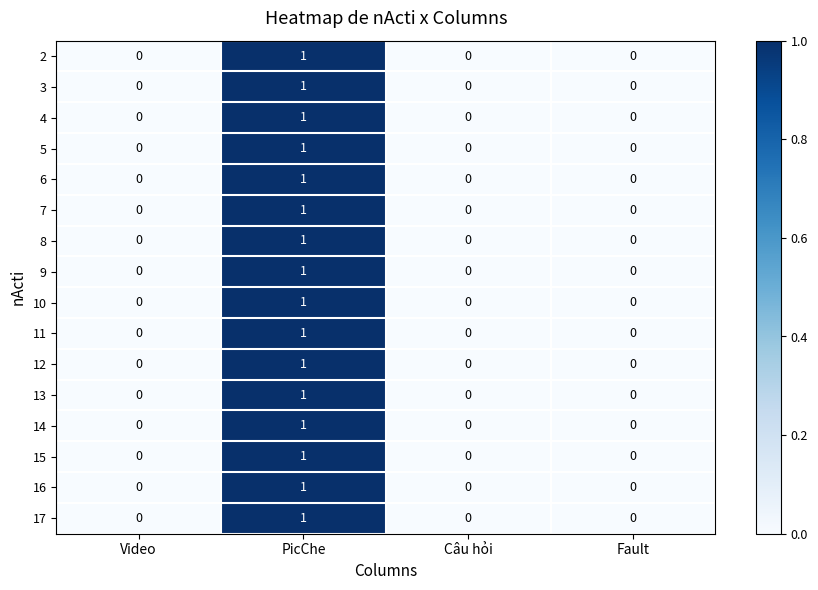

The value of 7 at PicChe is 2. True or false?

False